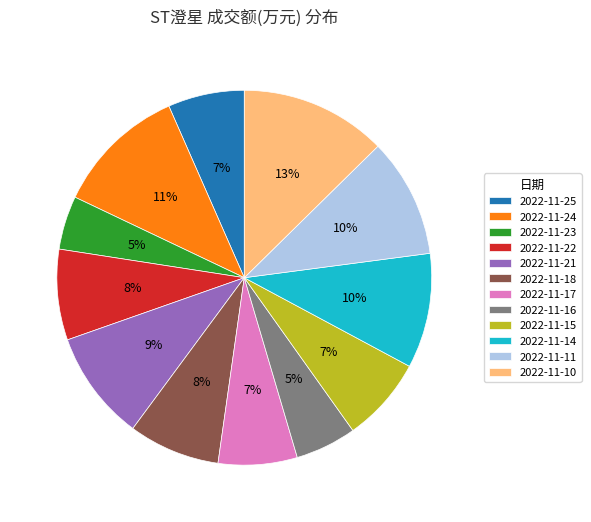

Which slice is the largest?

2022-11-10